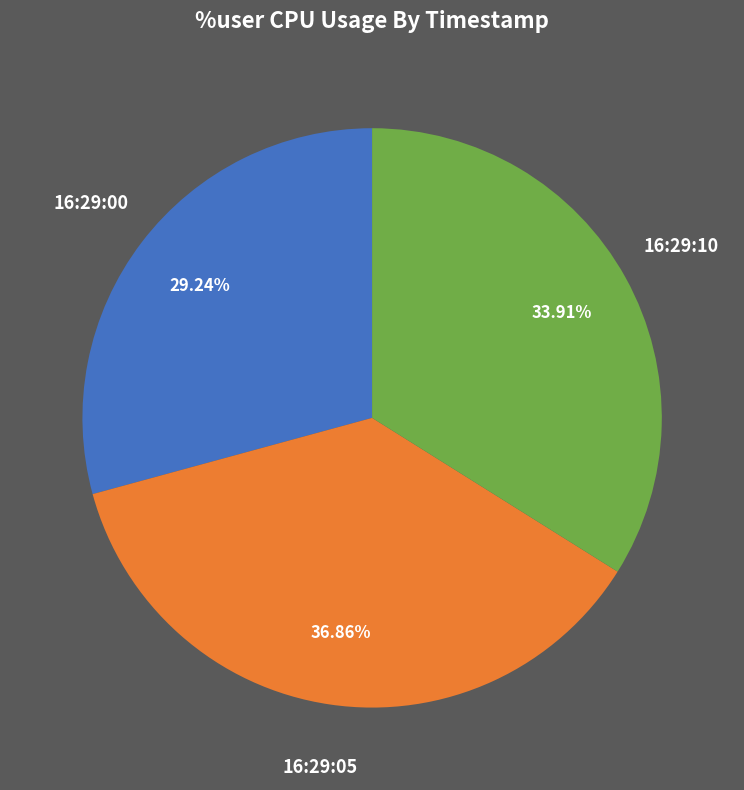

To the nearest percent, what portion does 16:29:05 represent?

37%